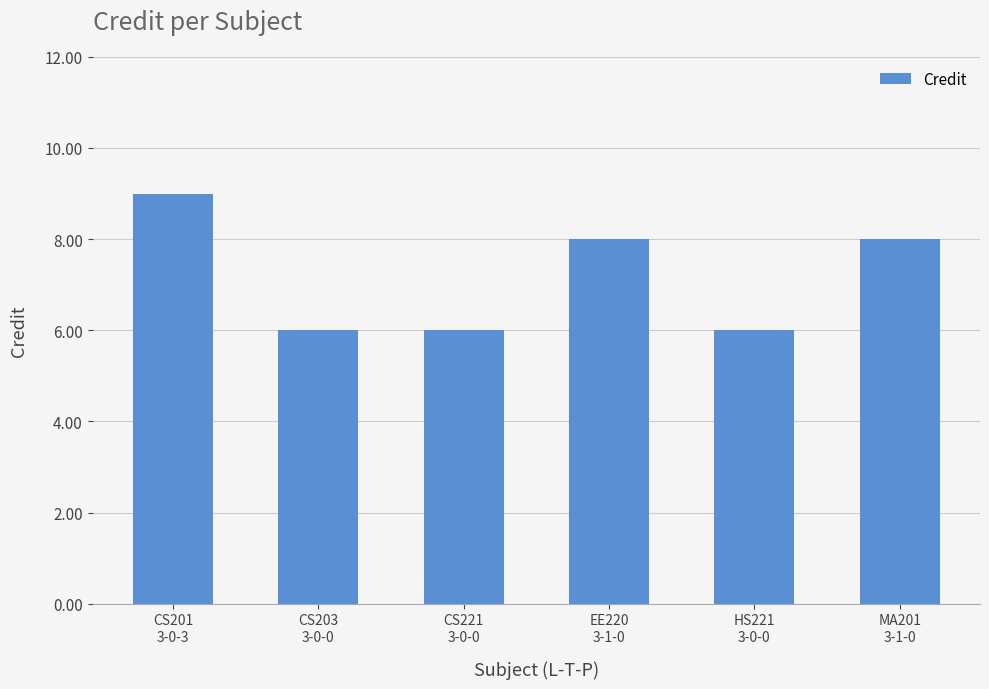

What is the smallest value displayed?

6